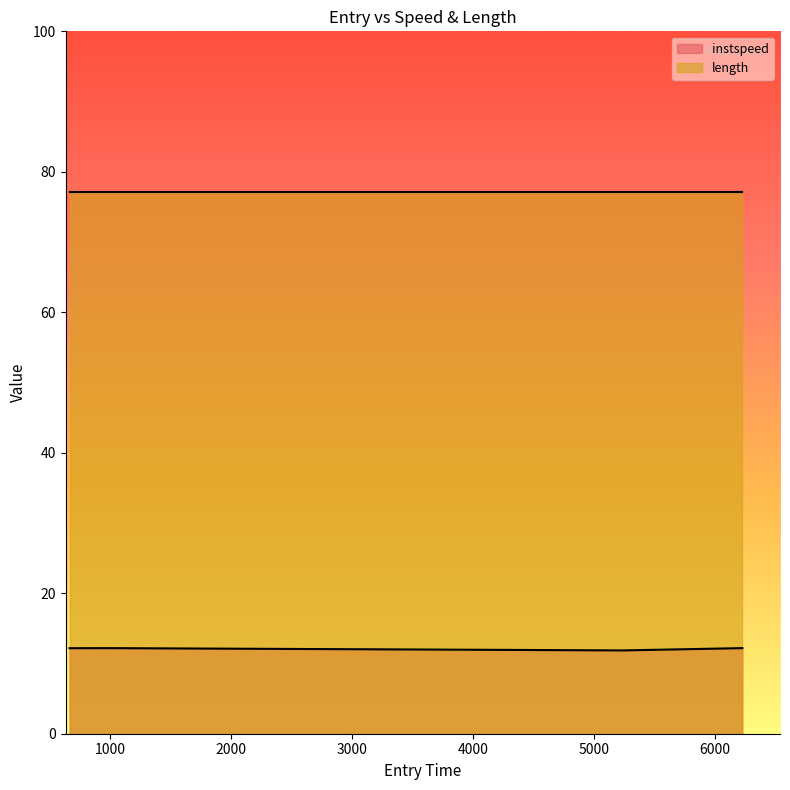

The chart shows a value of 7.3 at 1002.1355352523602. True or false?

False